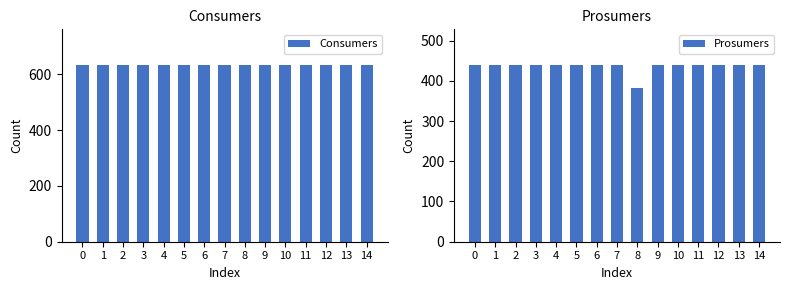

True or false: Consumers has a value of 997 at 12.

False